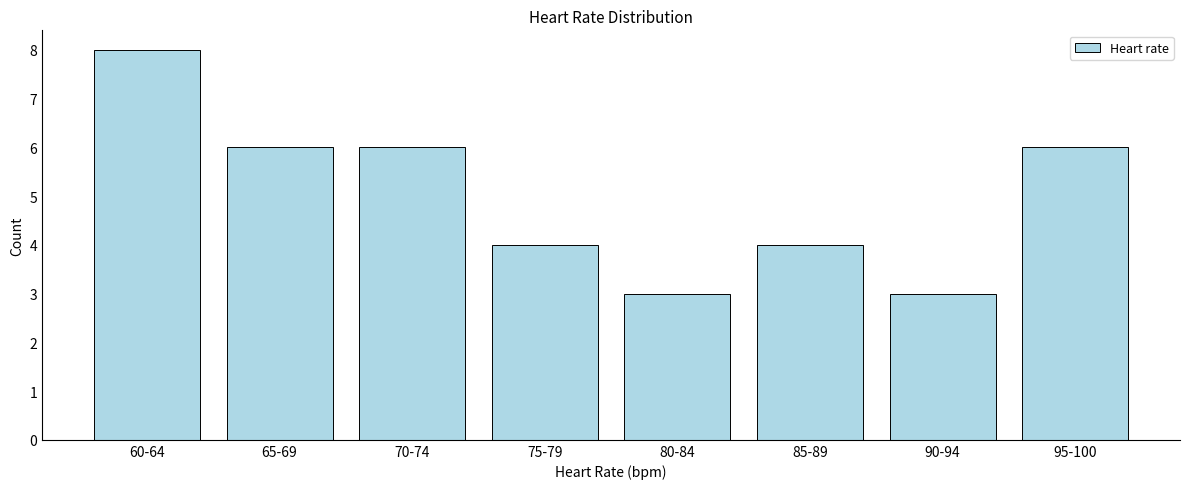

Reading left to right, extract all data points from this chart.

60-64=8	65-69=6	70-74=6	75-79=4	80-84=3	85-89=4	90-94=3	95-100=6